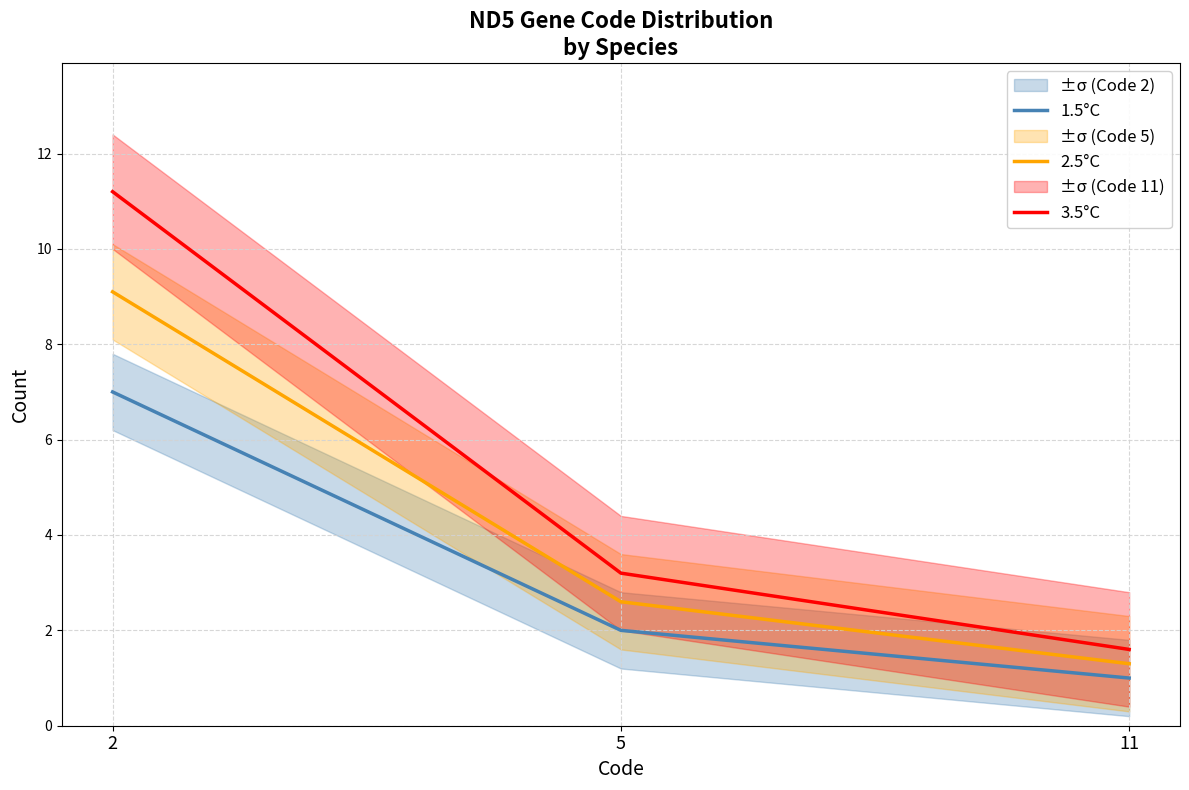

Count the number of data series in this chart.

3